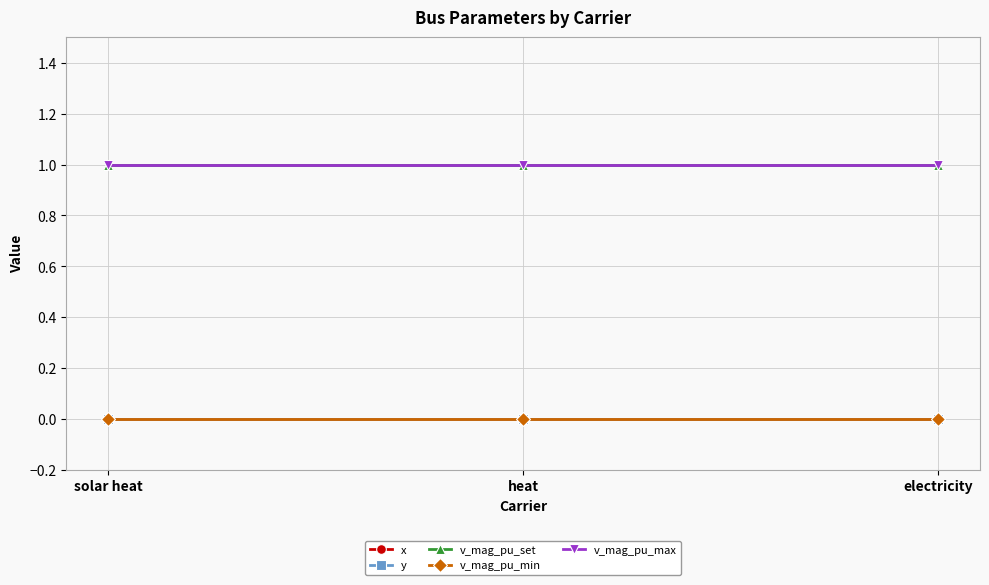

What position from the left is heat?

2